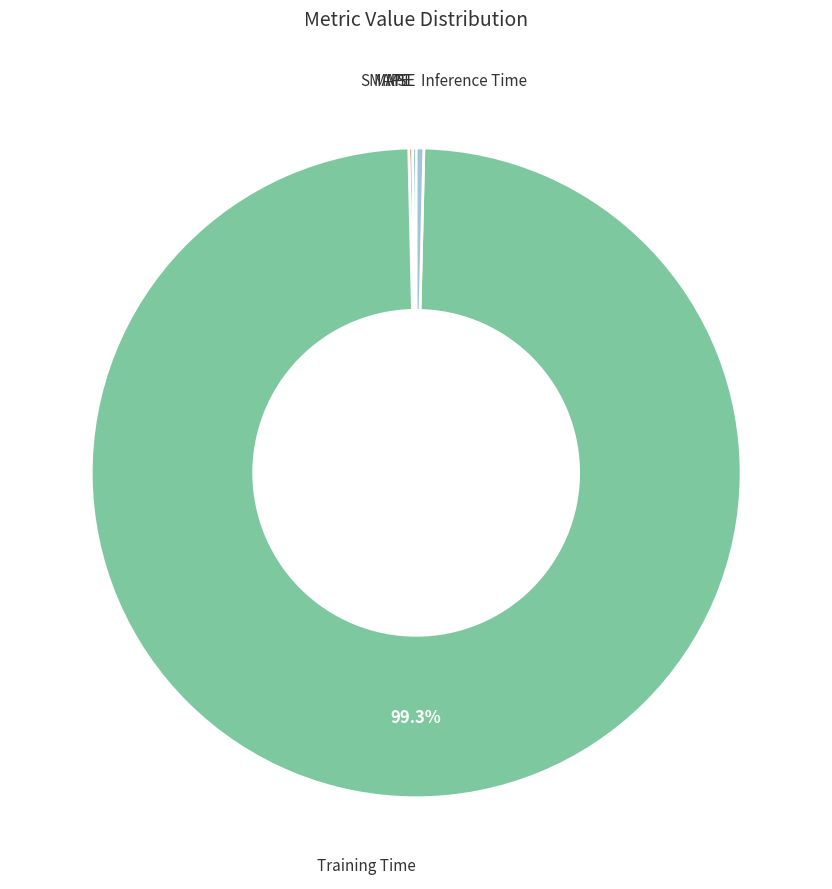

How many slices are in this pie chart?

5